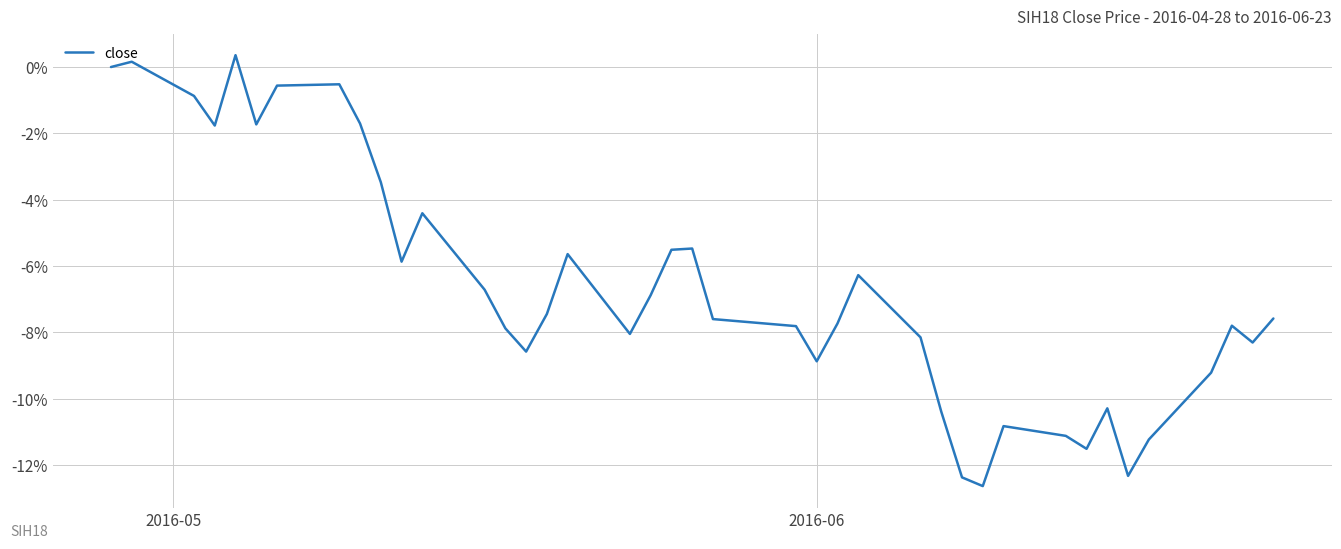

What is the difference between the maximum and minimum values?

13.0